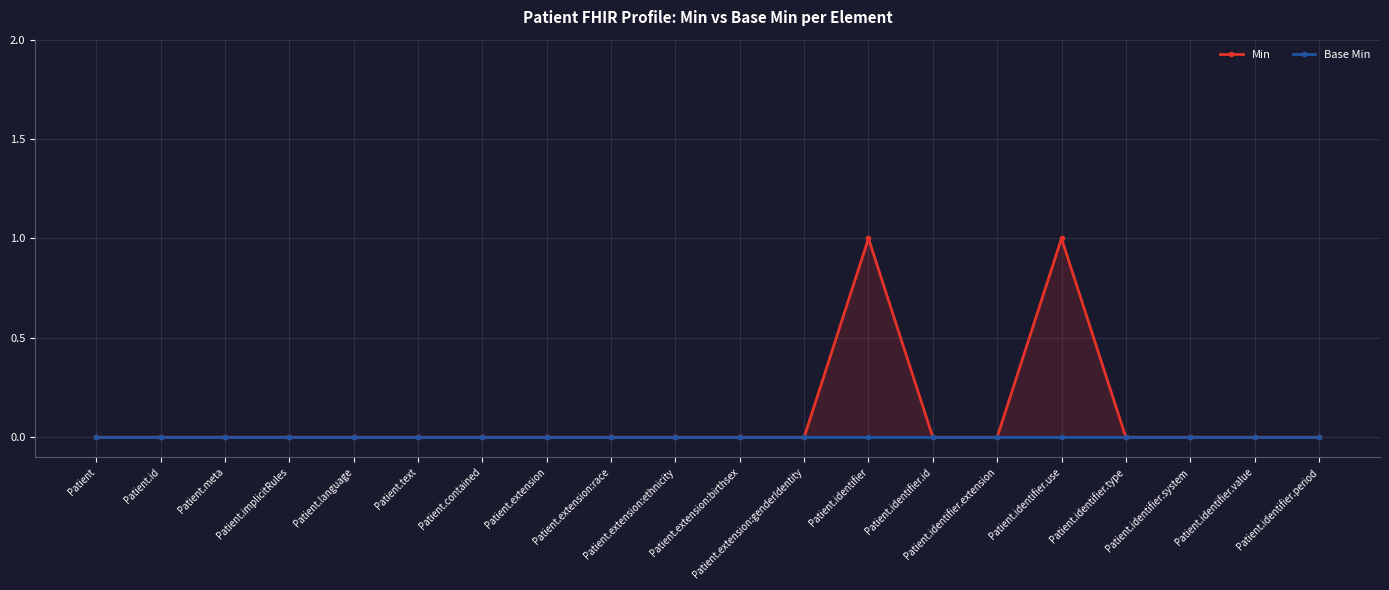

How many data points in Min are above 0?

2